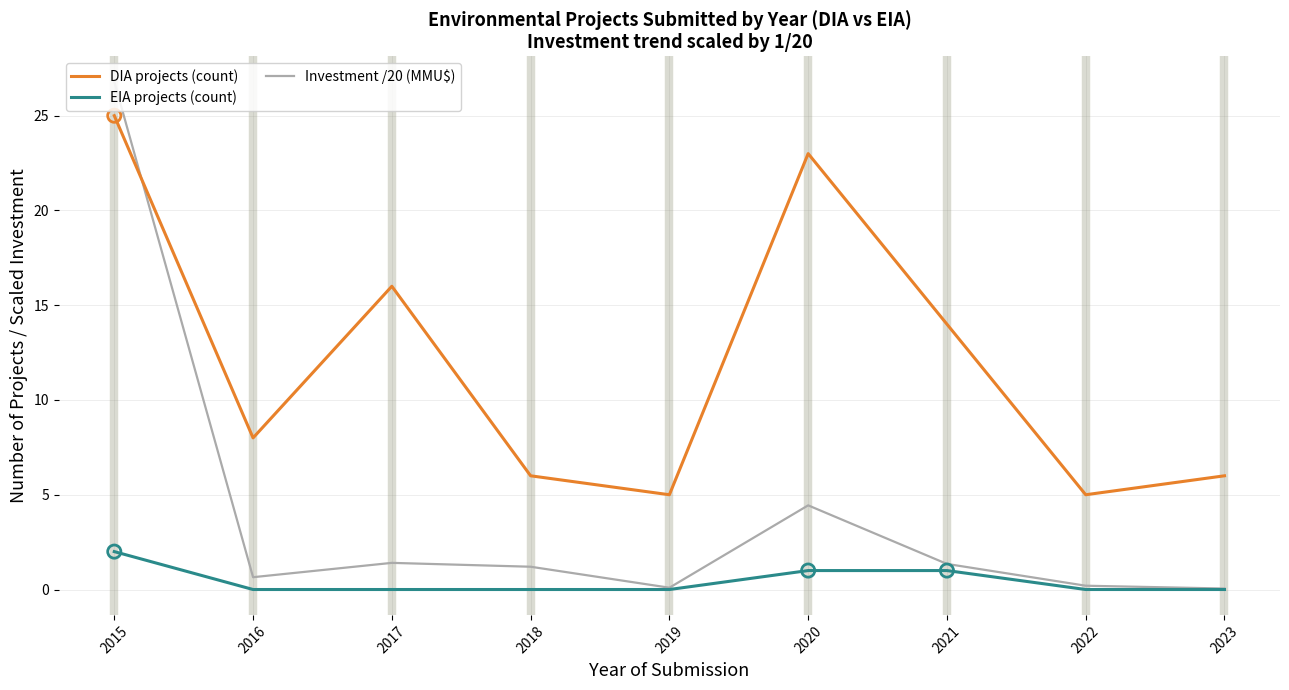

What is the total value across all series at 2020?

28.4